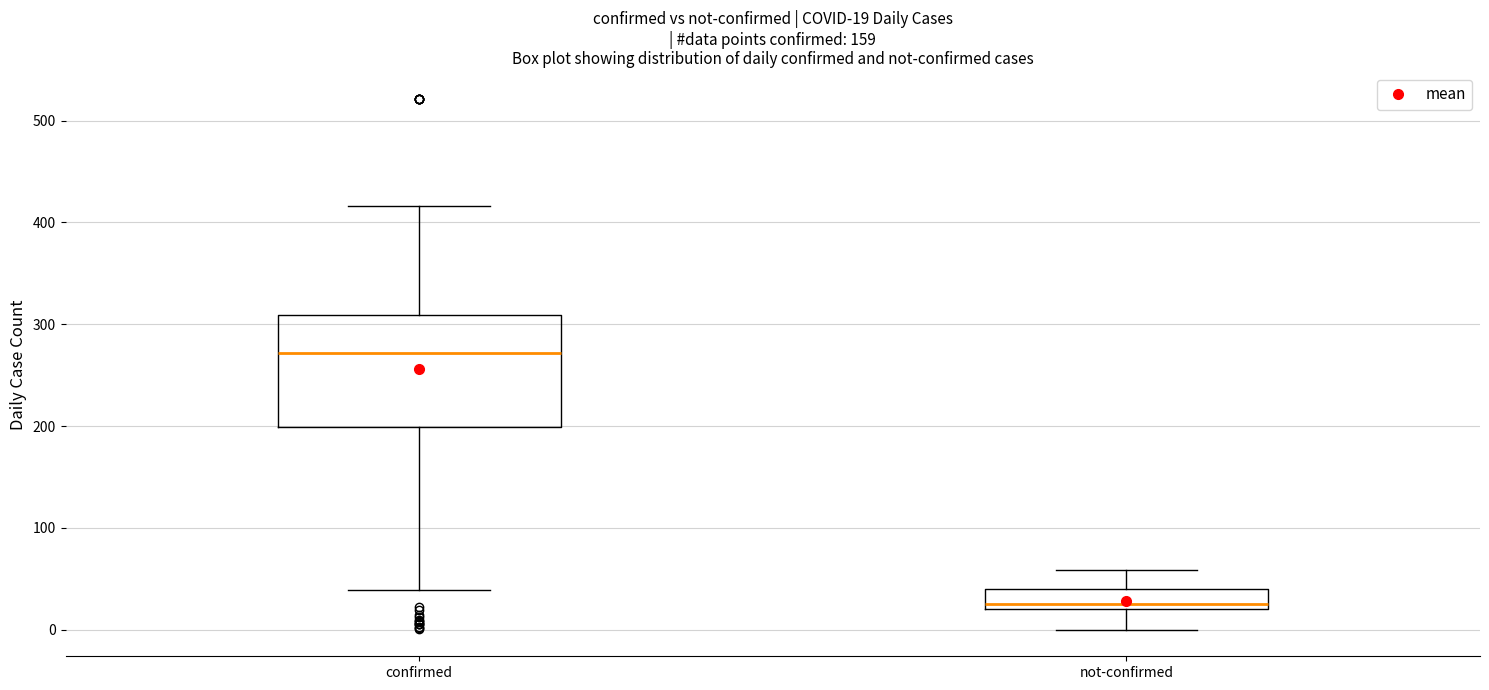

Which box has the lowest median line?

not-confirmed